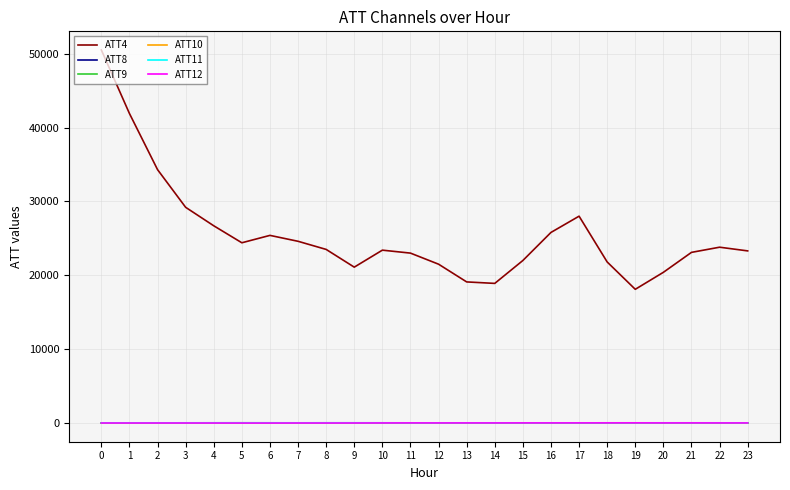

The value of ATT4 at 6 is 25400.0. True or false?

True